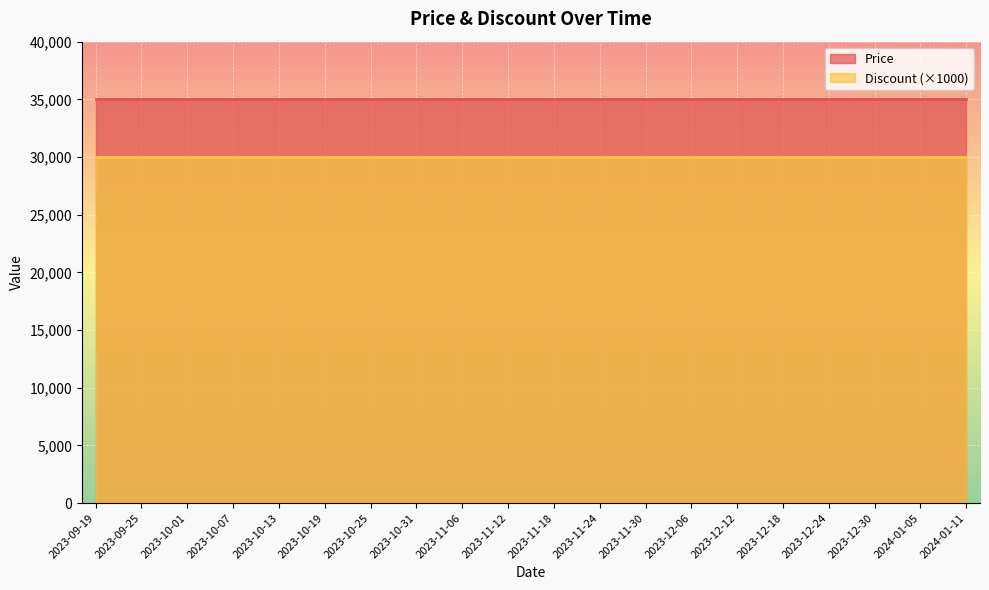

What is the sum of all Price values?

700000